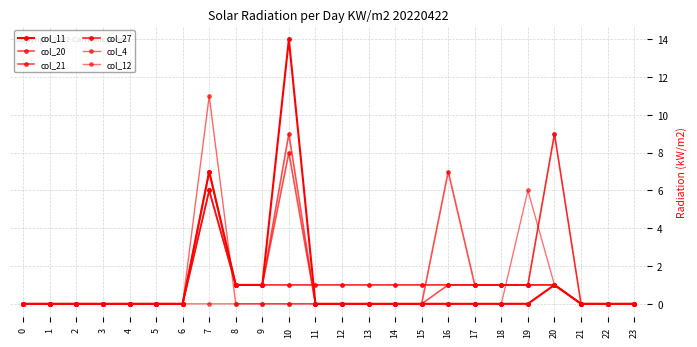

Between which two adjacent categories do col_27 and col_12 first intersect?

18 and 19